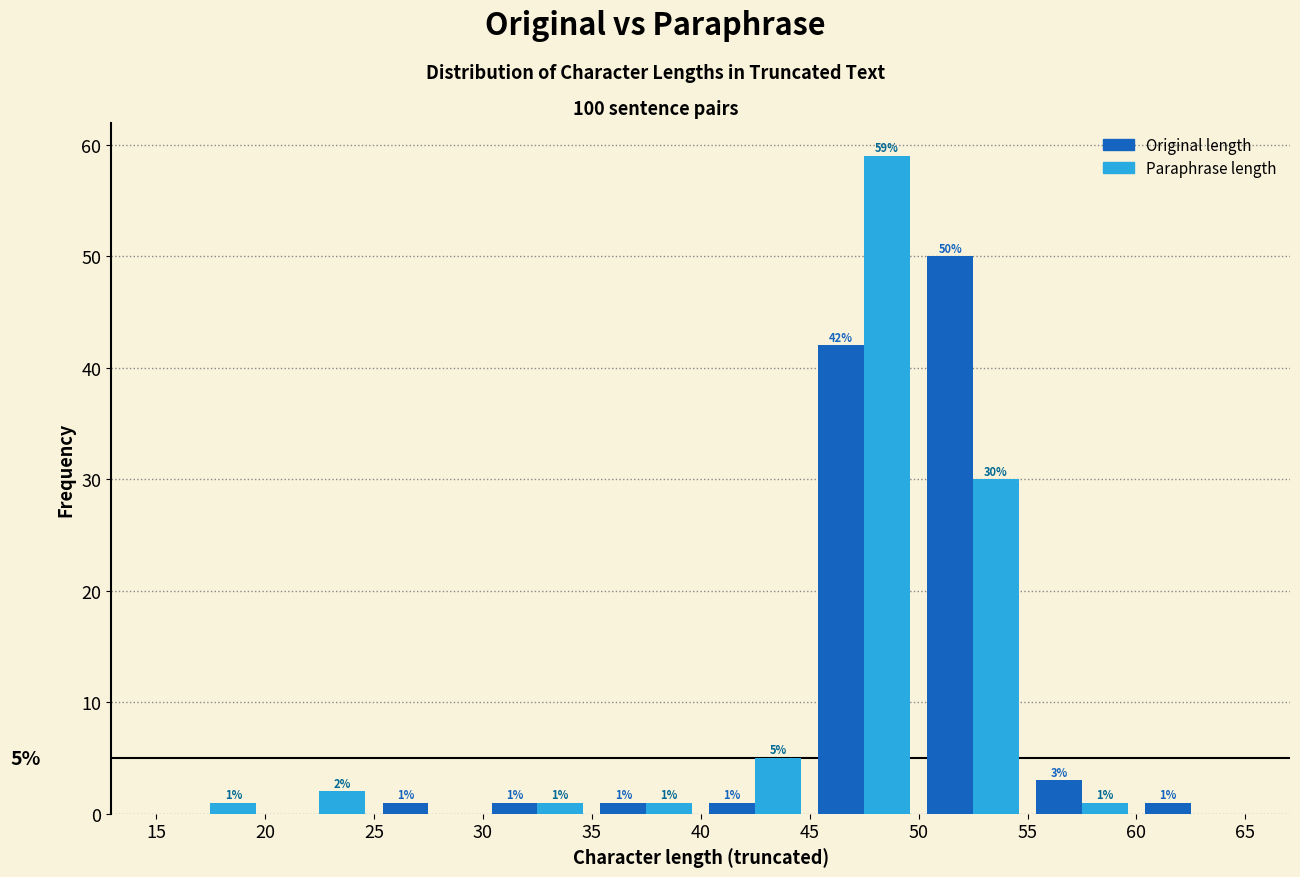

In the Original length series, which range on the x-axis has the tallest bar?

50 to 55